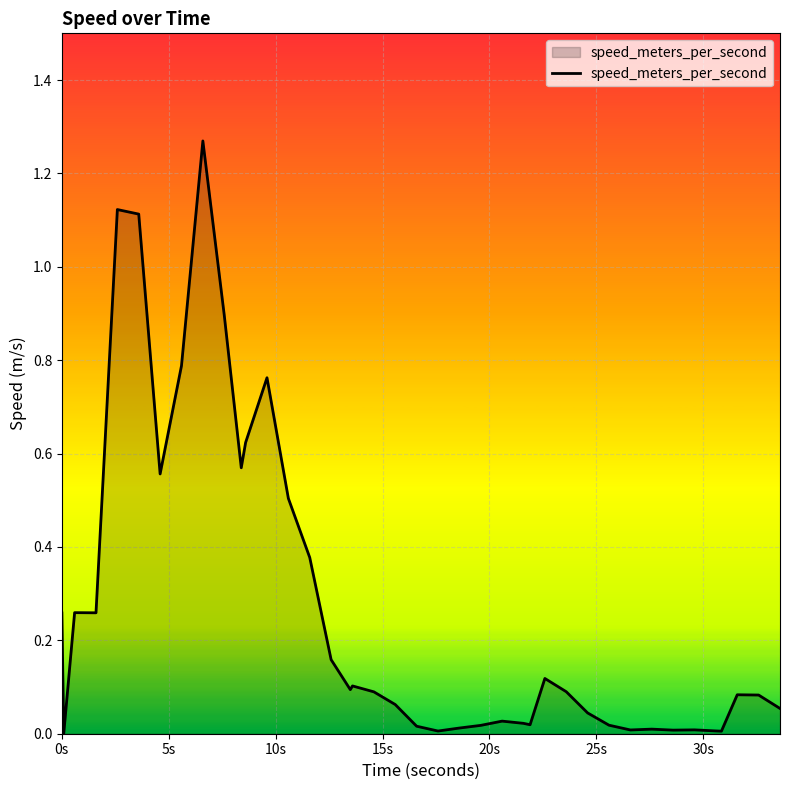

Reading left to right, list all the values displayed in this chart.

0.3	0.0	0.3	0.3	1.1	1.1	0.6	0.8	1.3	0.9	0.6	0.6	0.8	0.5	0.4	0.2	0.1	0.1	0.1	0.1	0.0	0.0	0.0	0.0	0.0	0.0	0.0	0.1	0.1	0.0	0.0	0.0	0.0	0.0	0.0	0.0	0.0	0.1	0.1	0.1